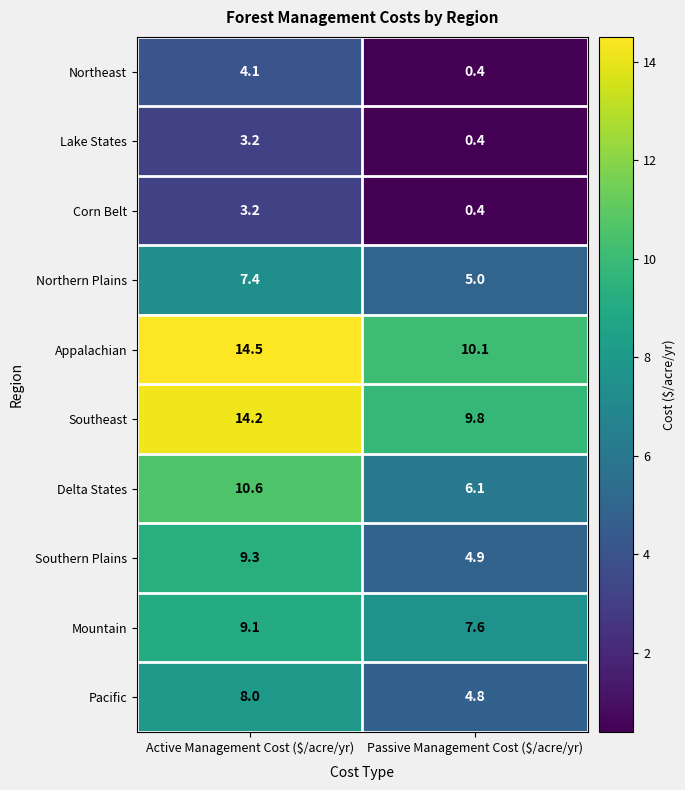

At which label does Mountain reach its minimum?

Passive Management Cost ($/acre/yr)